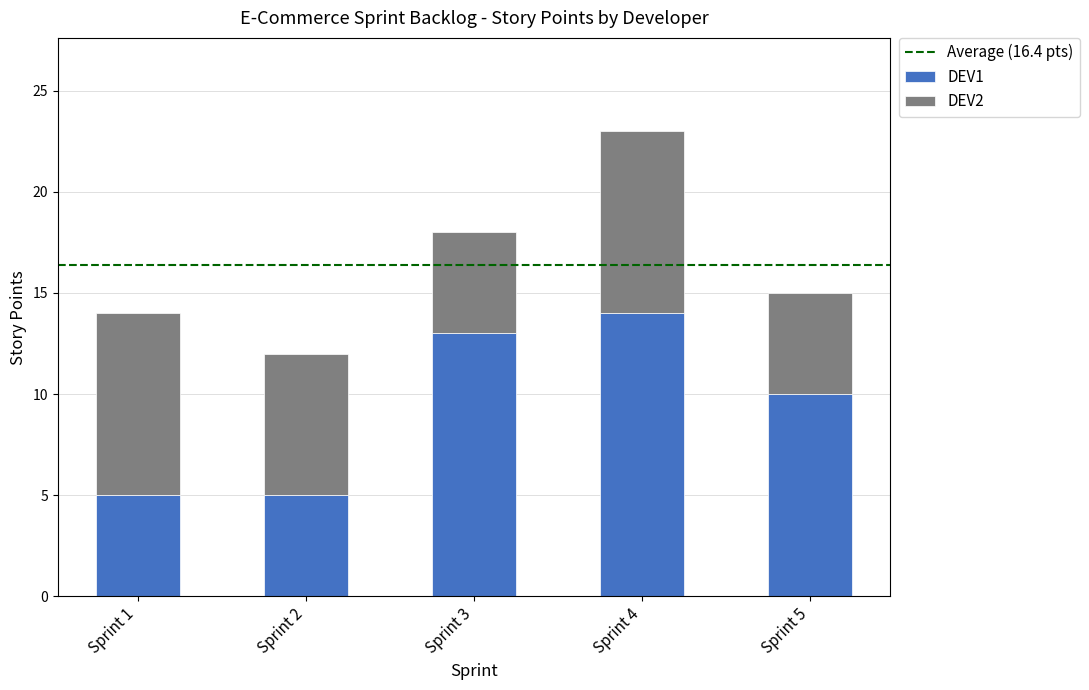

How many series are shown in this chart?

2